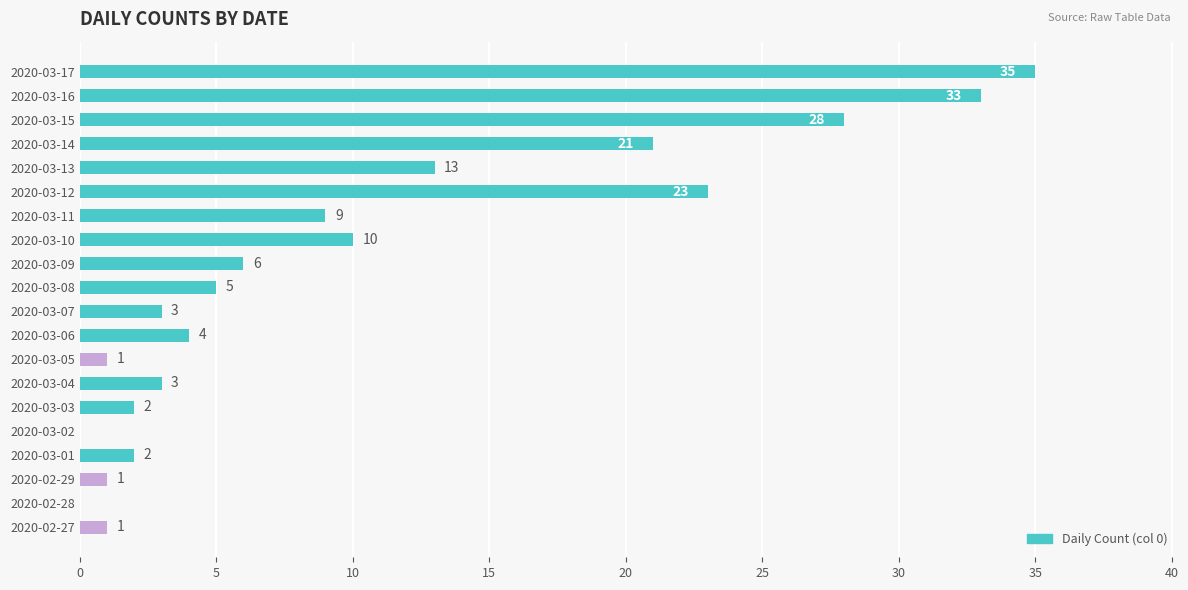

Where is the data nearest to the value 17?

2020-03-13